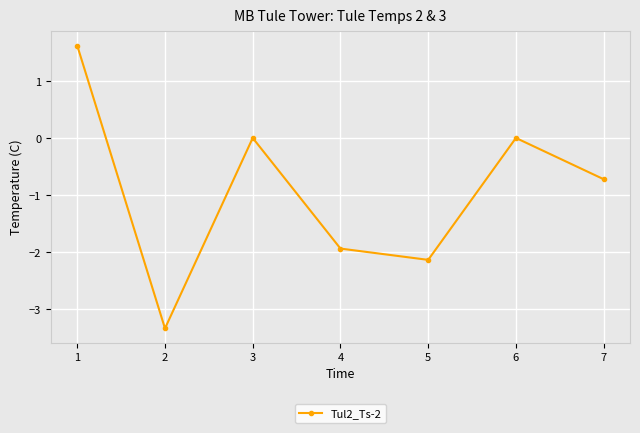

What is the minimum value shown in the chart?

-3.3